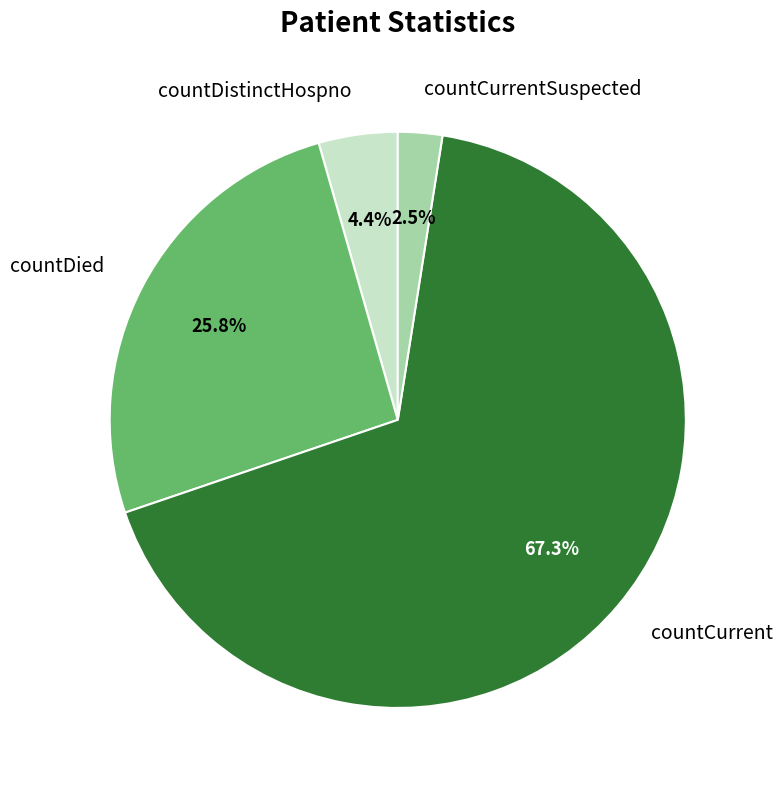

Count the number of slices in the pie.

4